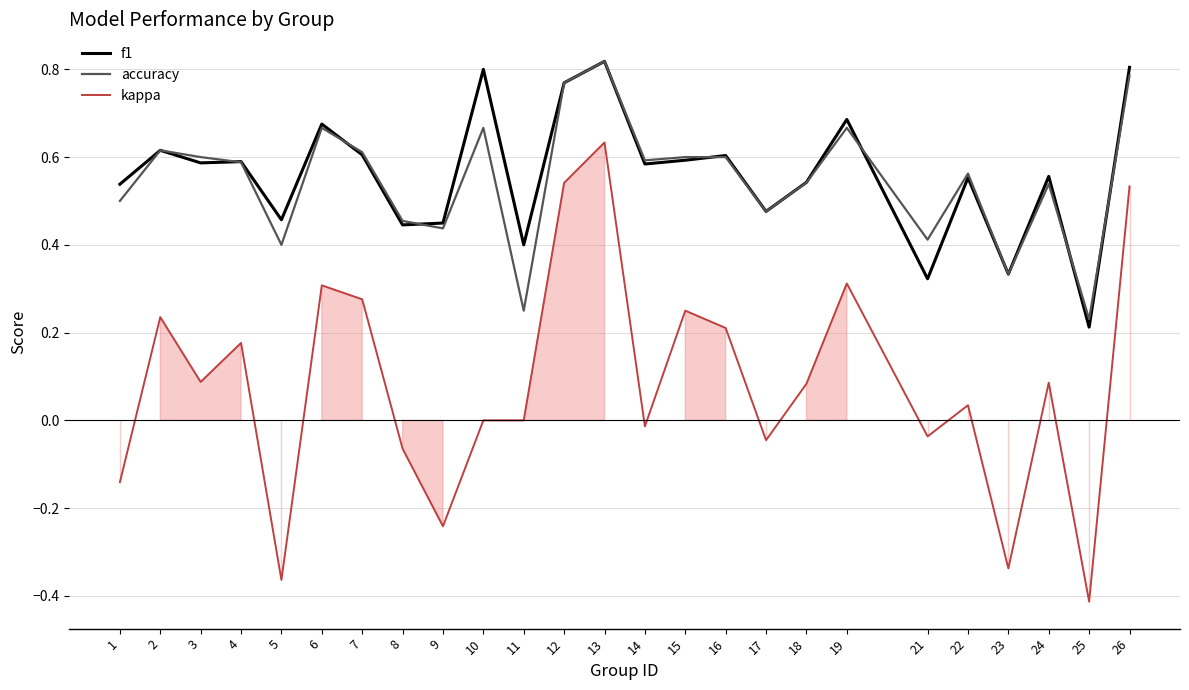

Which series ends up on top after the final intersection of accuracy and f1?

f1